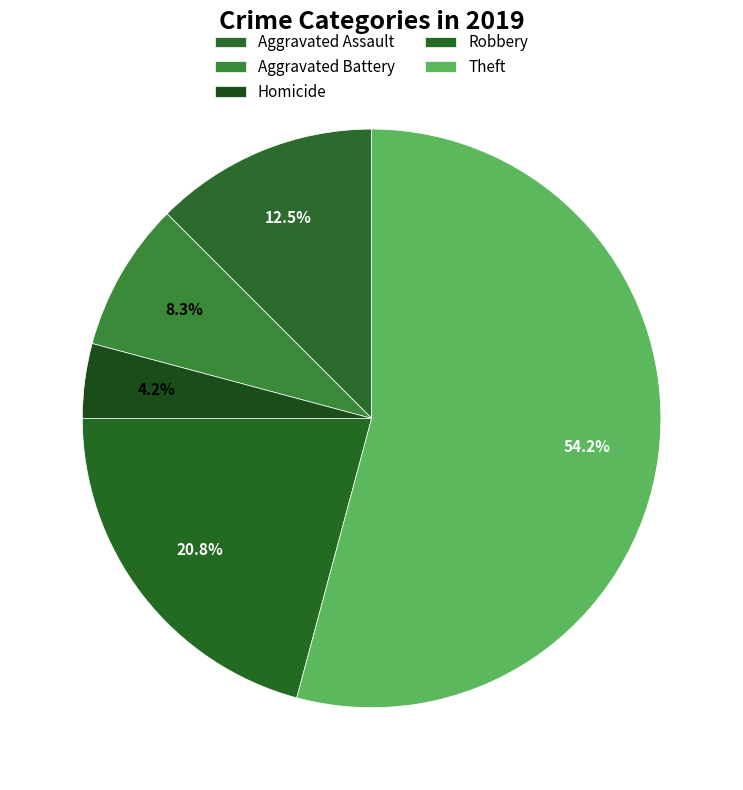

How many slices are in this pie chart?

5